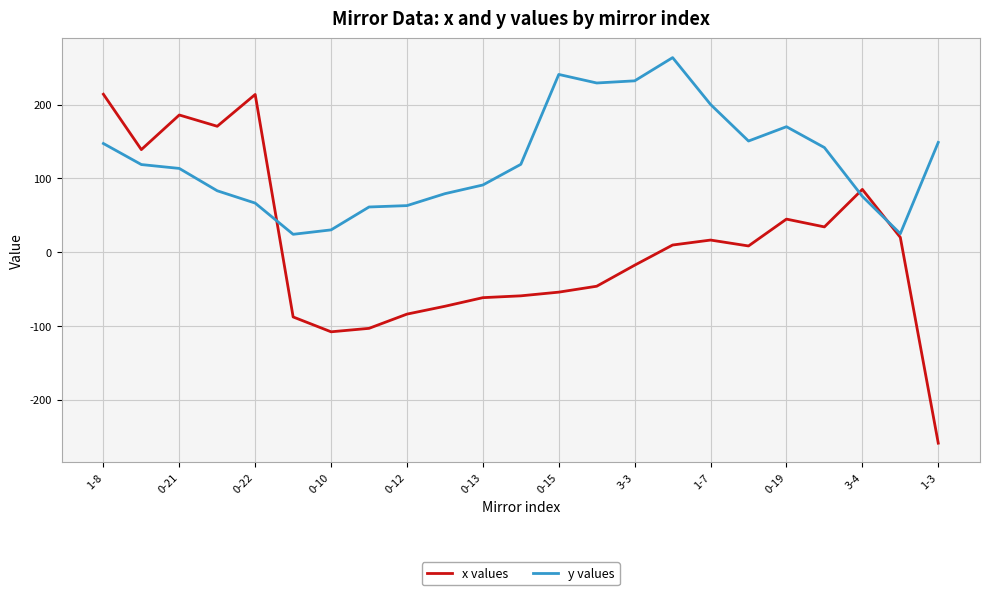

List the series in order of their overall mean, highest first.

y values, x values